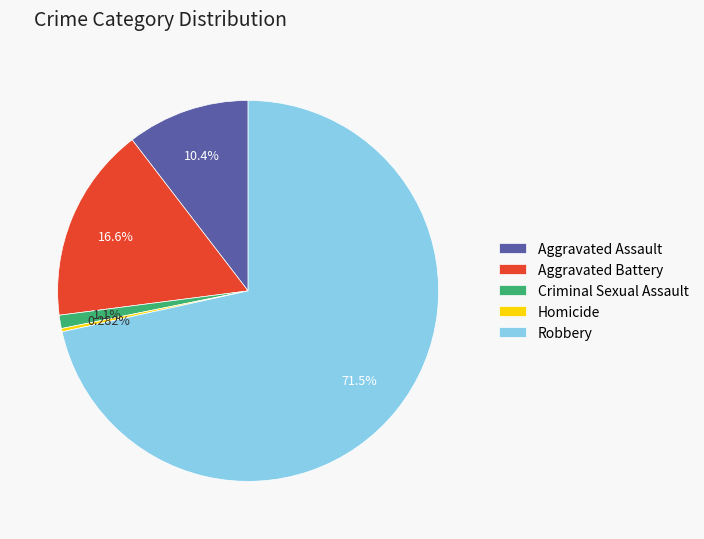

Rank the categories by value from lowest to highest.

Homicide, Criminal Sexual Assault, Aggravated Assault, Aggravated Battery, Robbery